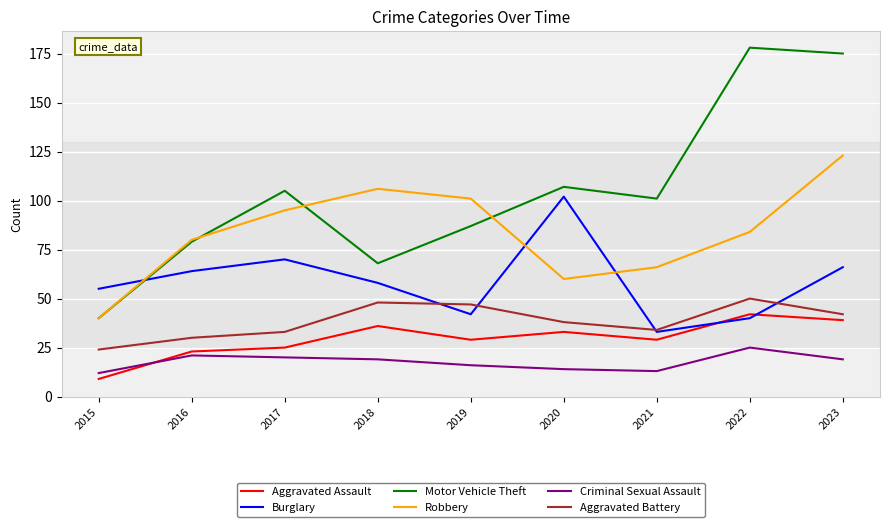

What is the difference between the Aggravated Battery values at 2021 and 2019?

13